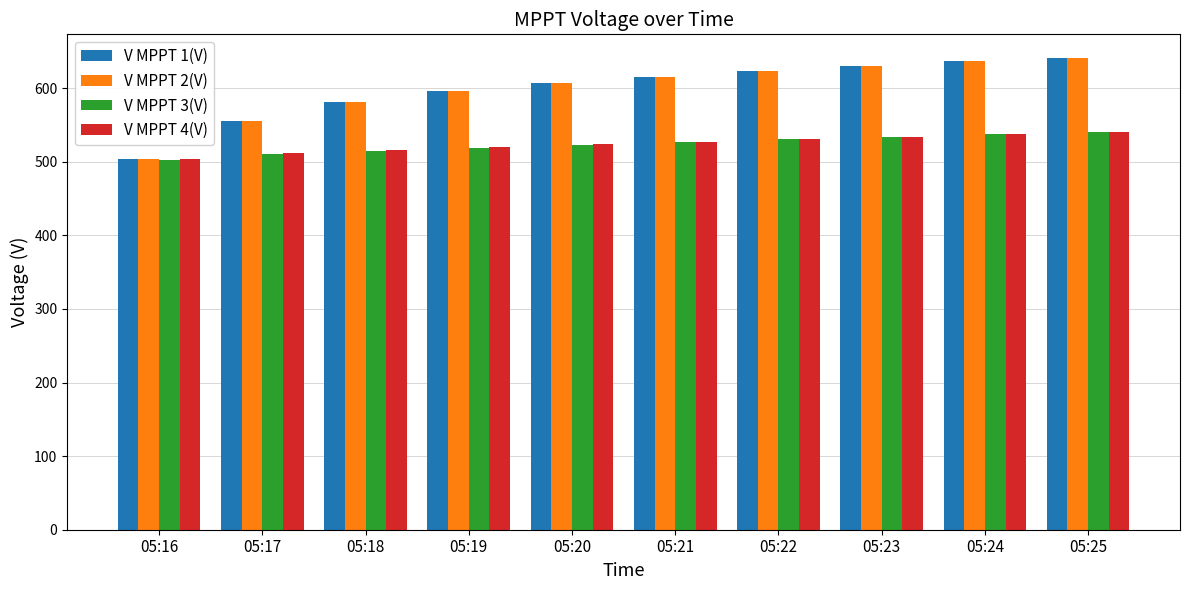

At which label is V MPPT 1(V) closest to 572?

05:18